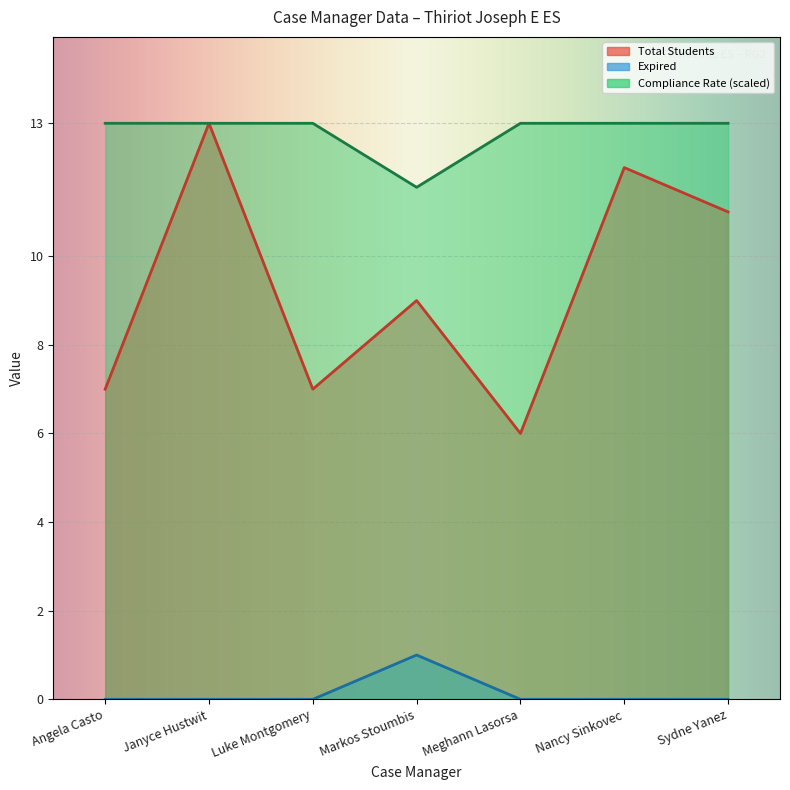

What is the maximum value for Expired?

1.0